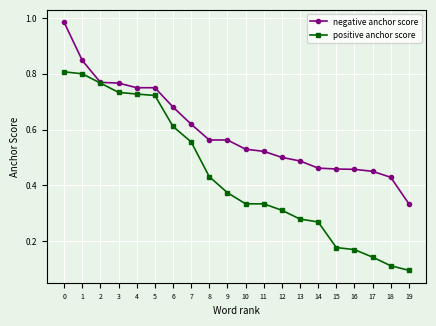

Which category has the lowest value across all series?

19